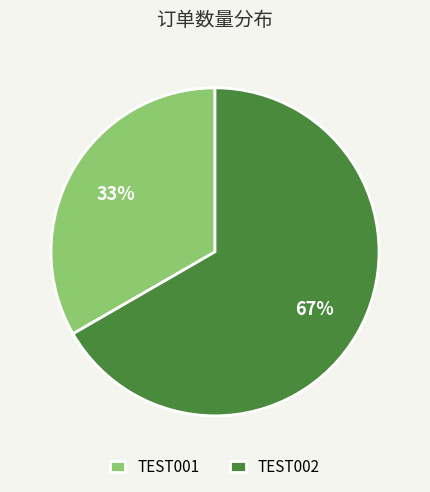

What is the smallest slice in the pie chart?

TEST001